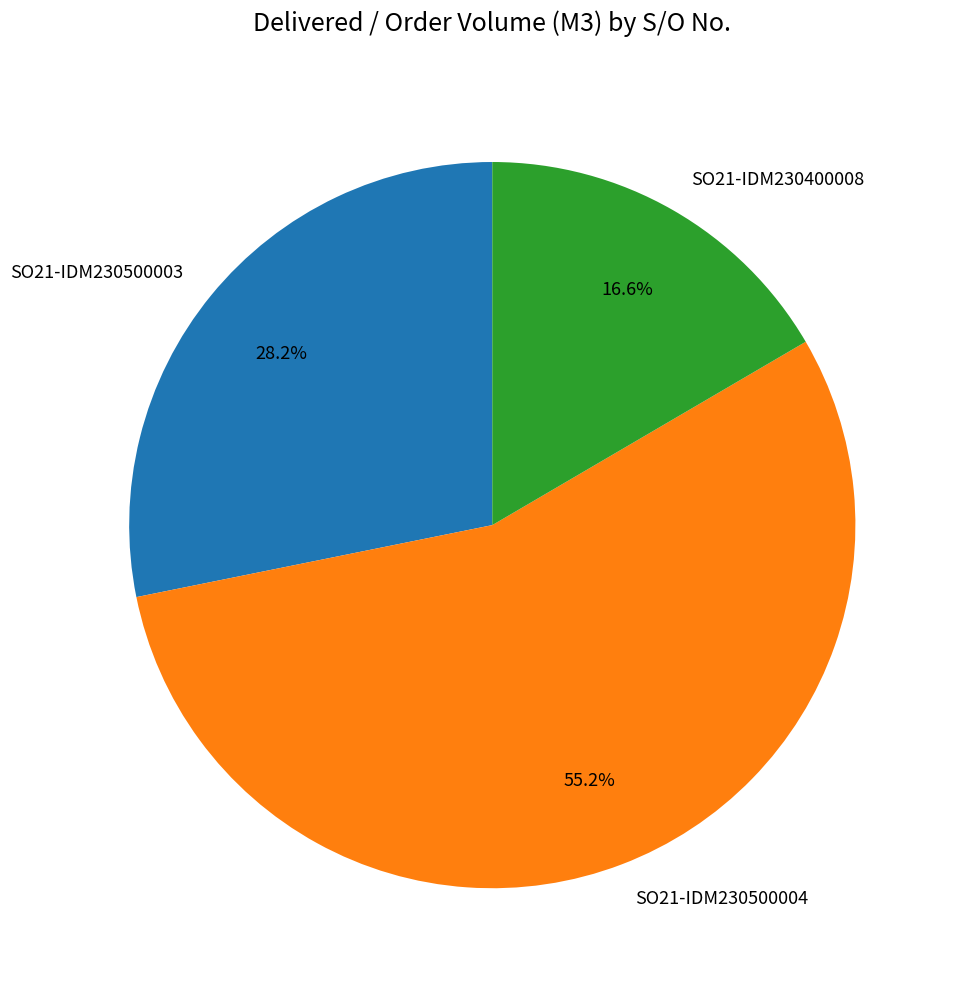

What is the ratio of the value at SO21-IDM230500003 to the value at SO21-IDM230400008?

1.7